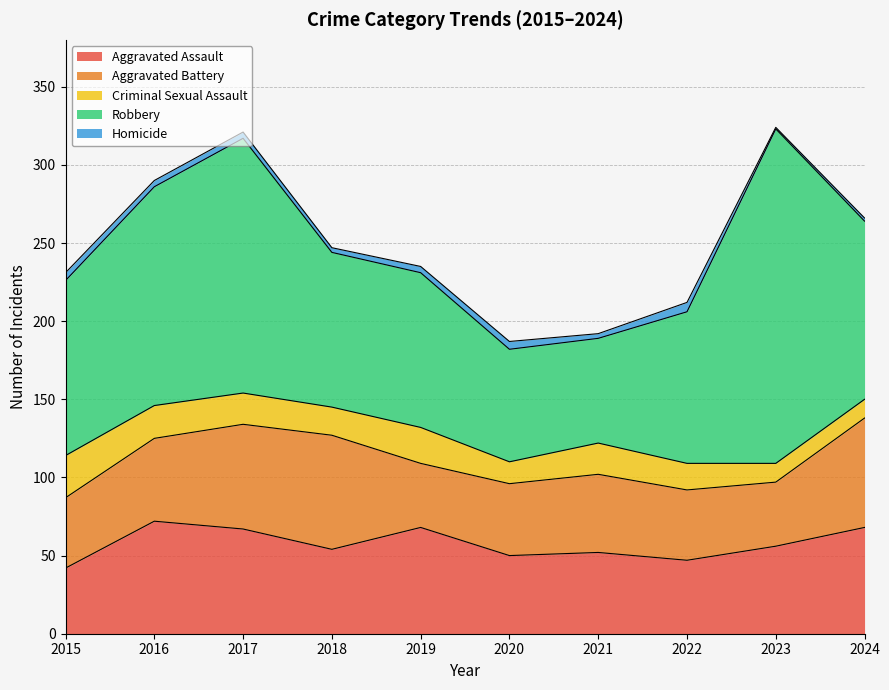

What is the difference between the Robbery values at 2024 and 2016?

26